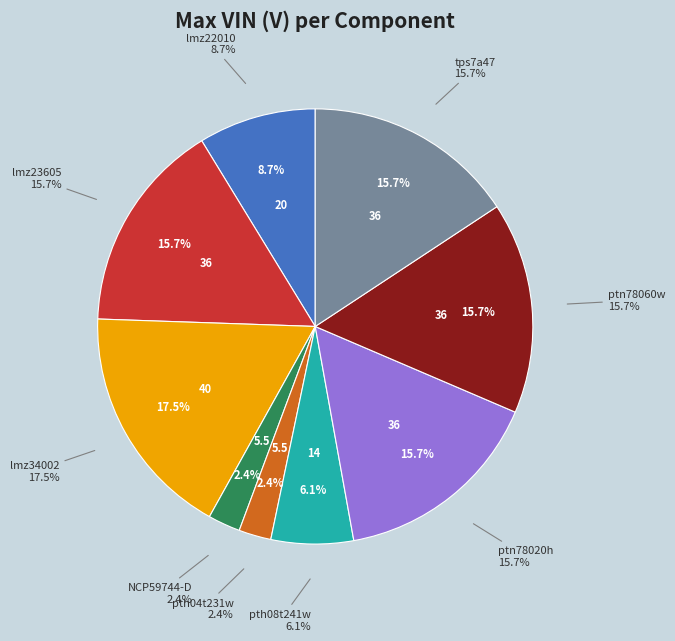

What percentage is the lmz22010 slice, to the nearest percent?

9%